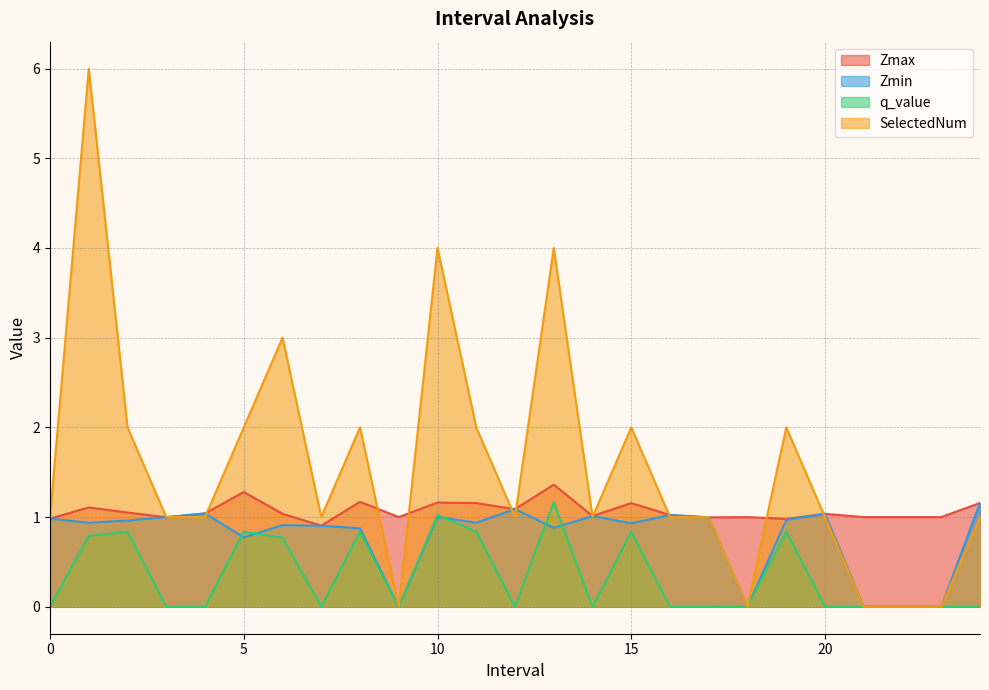

What is the label of the 22nd point from the left?

21.0